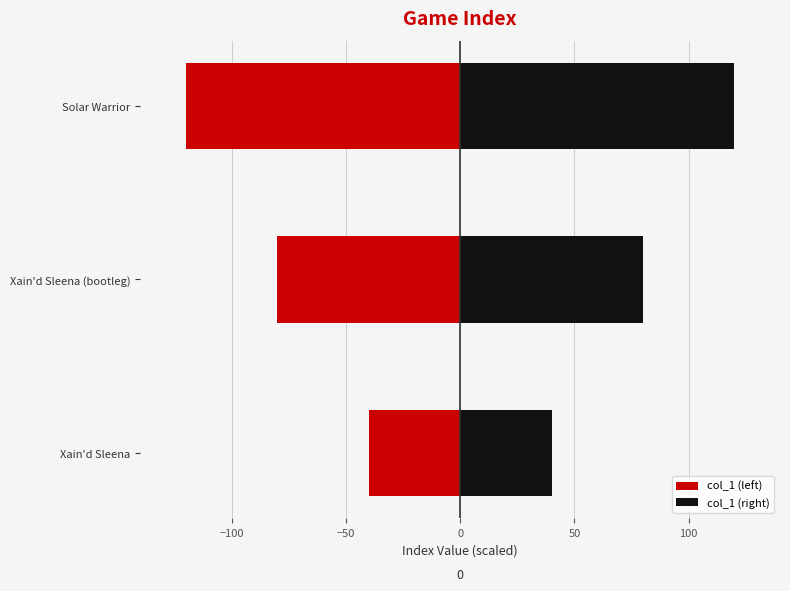

What is the lowest value of the col_1 (right) series?

40